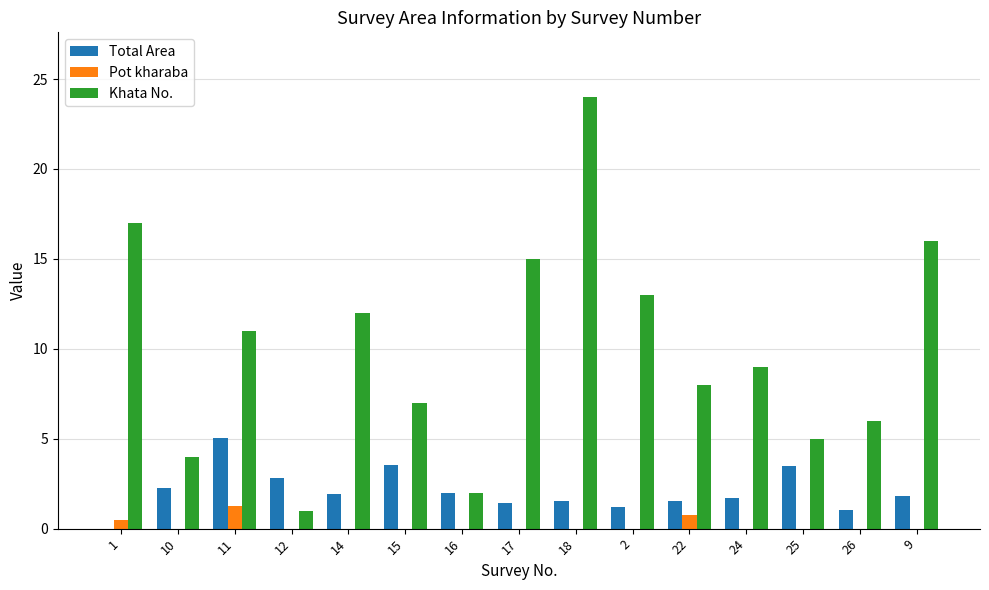

The Khata No. series shows 15.0 at 17. True or false?

True